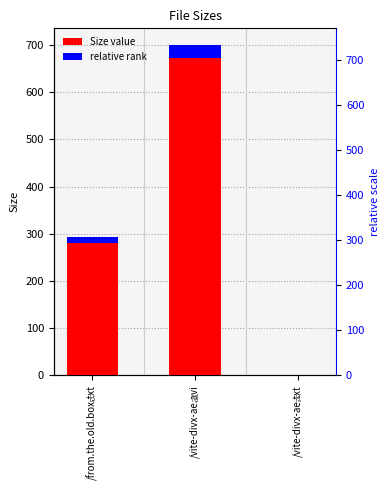

What is the sum of the values at /from.the.old.box.txt and /vite-divx-ae.avi?

993.5